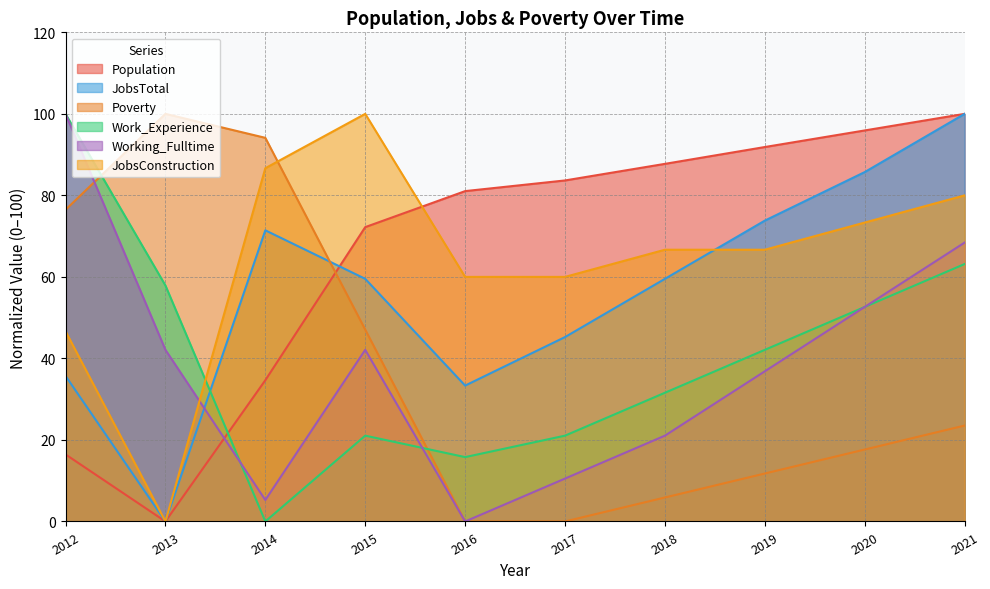

What is the total value across all series at 2015?

341.9